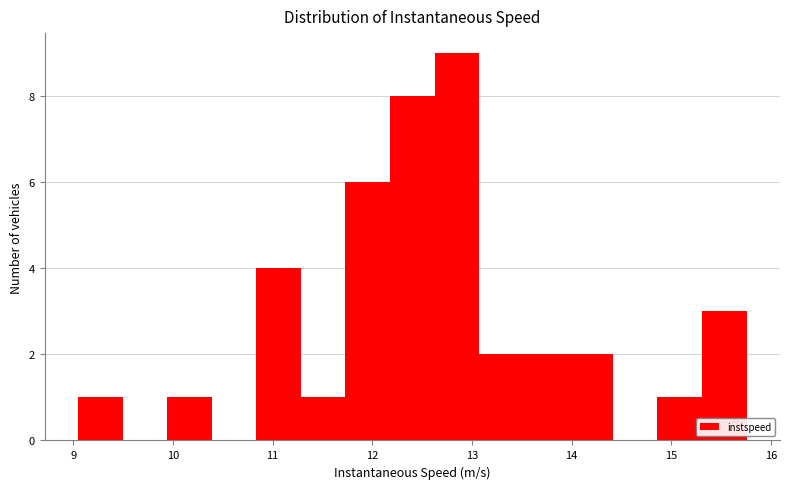

What is the height of the bar covering 10.8 to 11.3 on the x-axis? Neither the bar edges nor the heights are printed on the chart, so give them approximately, as read against the axes.

4